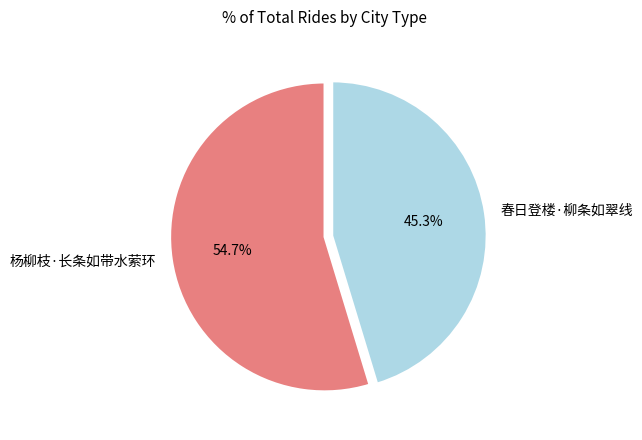

To the nearest percent, what is the average slice percentage?

50%